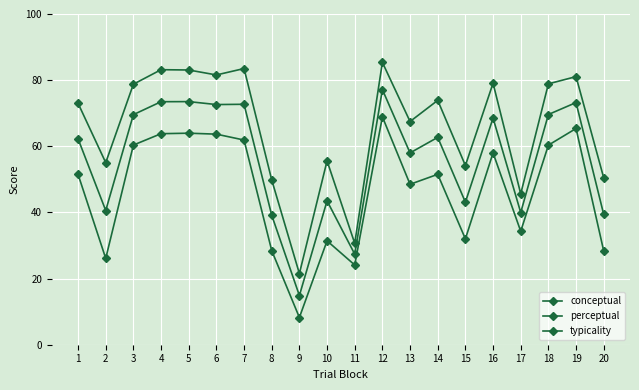

True or false: perceptual and typicality intersect in this chart.

False